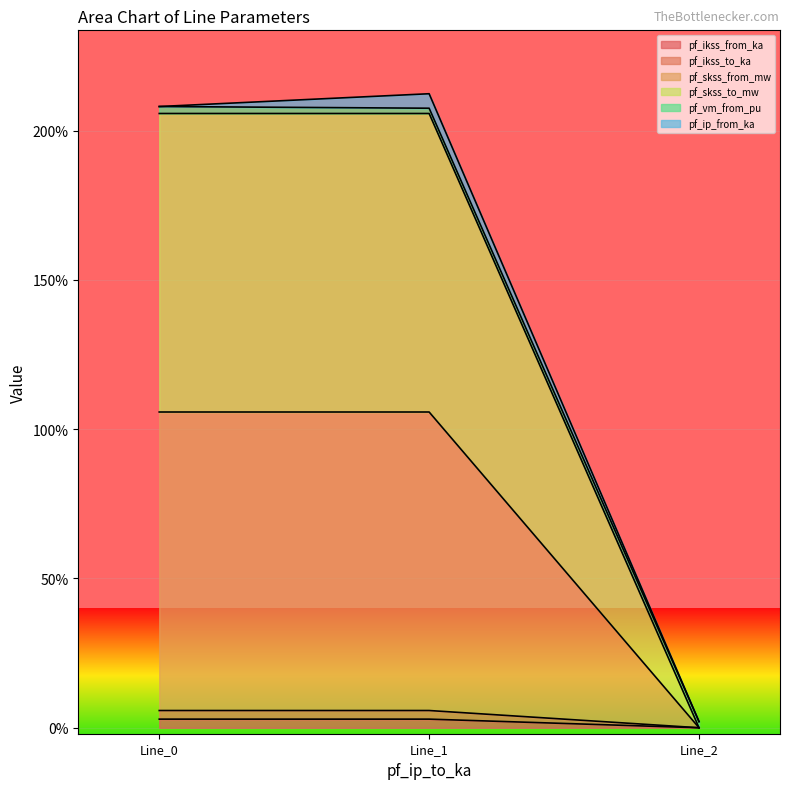

Does the chart display data point markers on the line(s)?

No